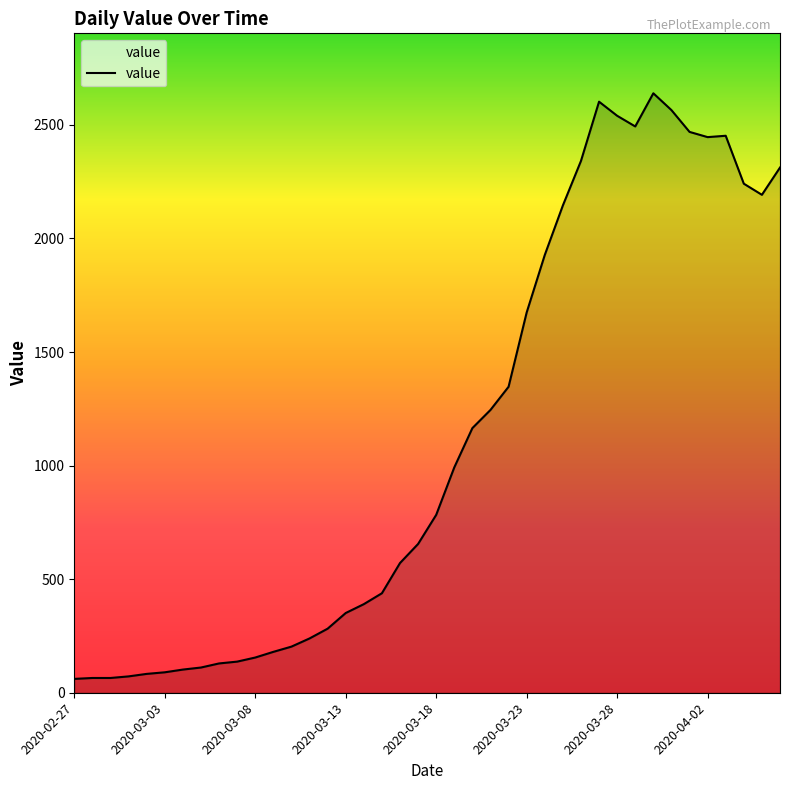

Does the chart have visible grid lines?

No